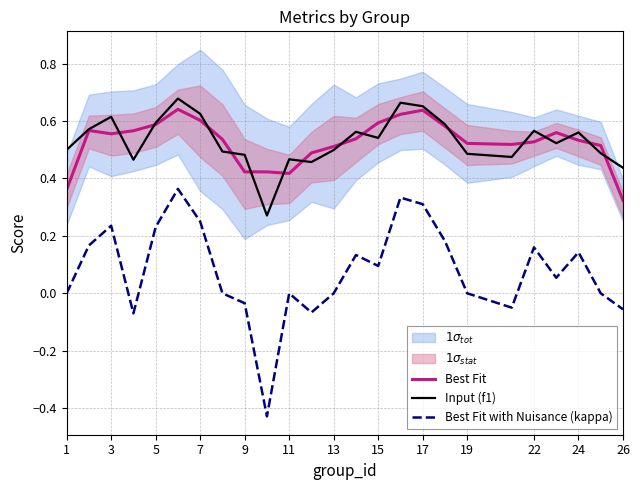

Is the value of Best Fit at 7 greater than the value of Best Fit with Nuisance (kappa) at 26?

Yes